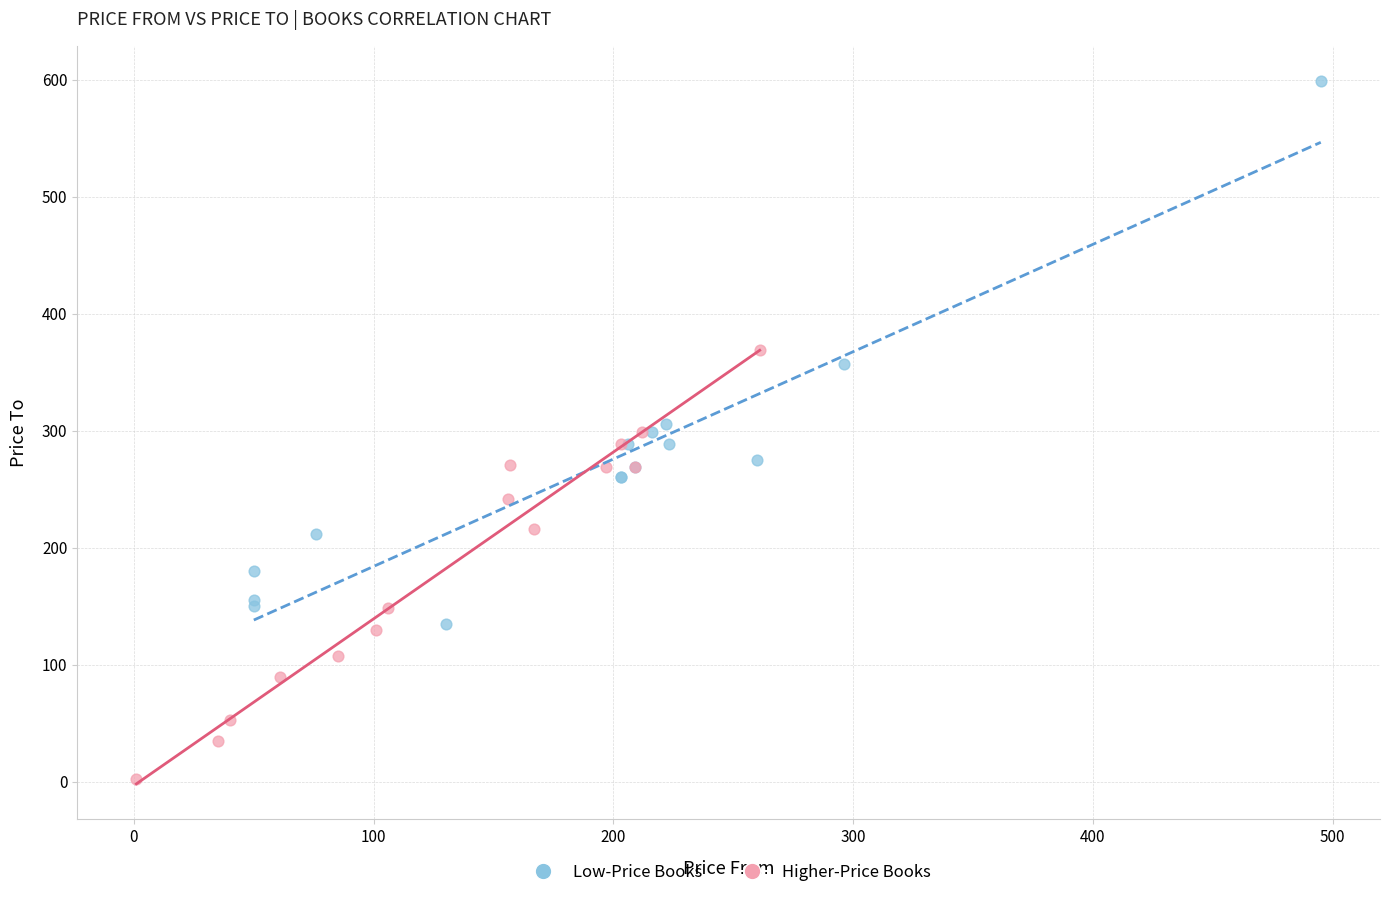

Which series reaches the minimum Y coordinate?

Higher-Price Books